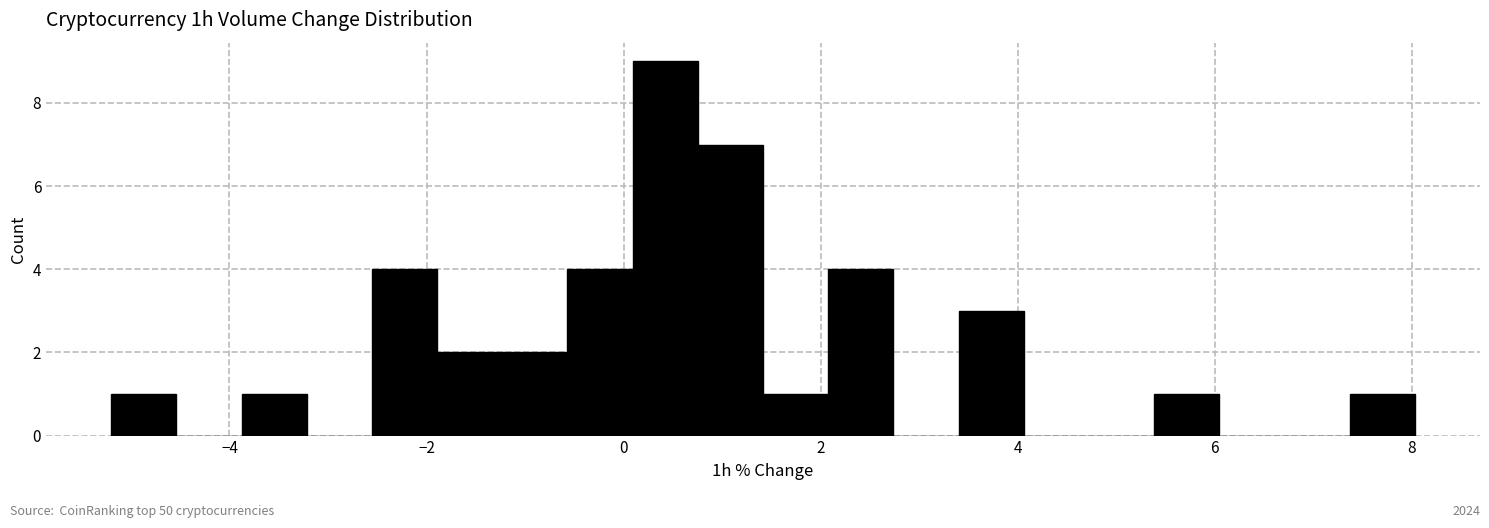

Read against the x-axis, roughly where is the centre of the tallest bar?

0.4